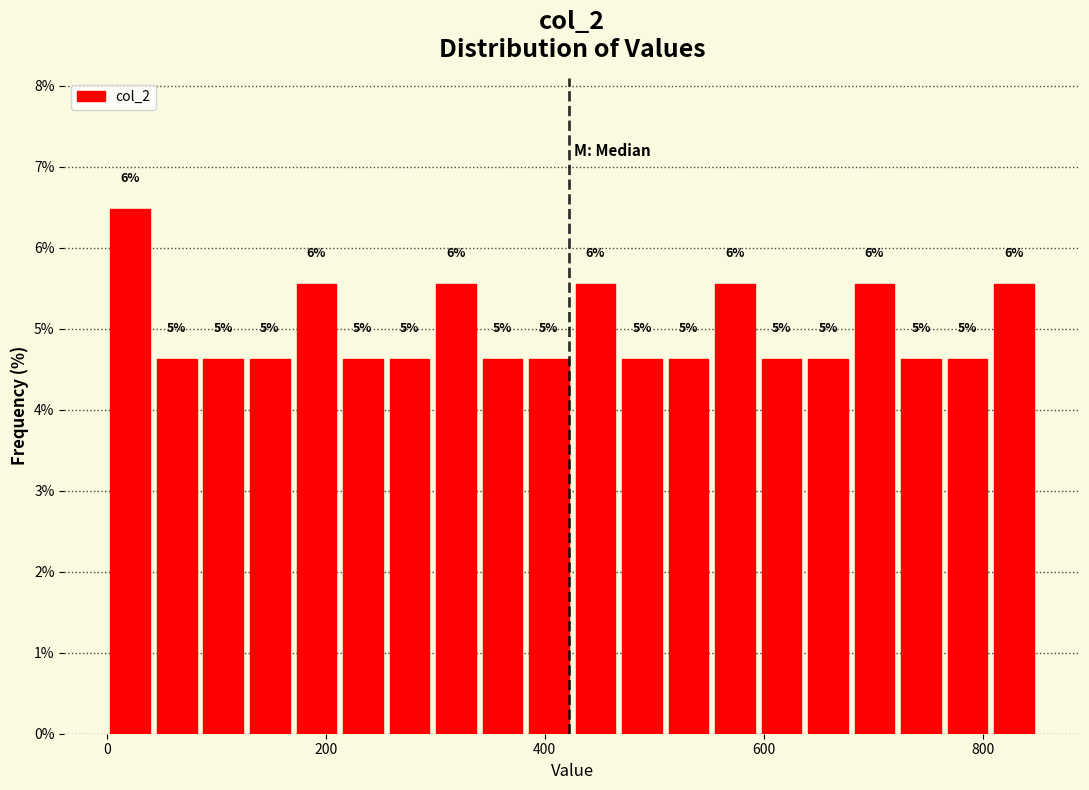

Read against the x-axis, roughly where is the centre of the tallest bar?

20